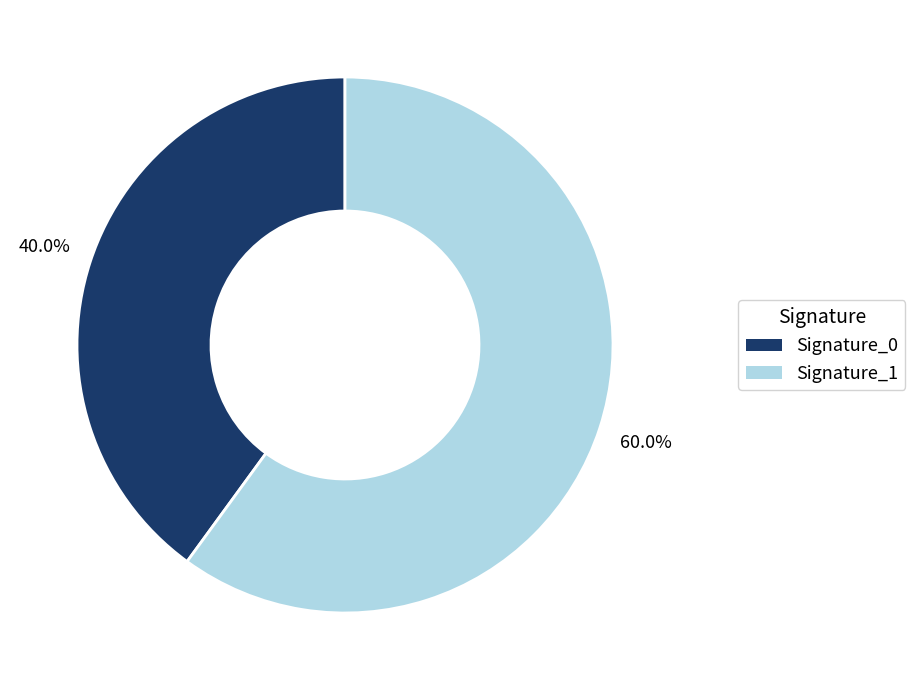

What portion of the pie excludes Signature_1?

40.0%